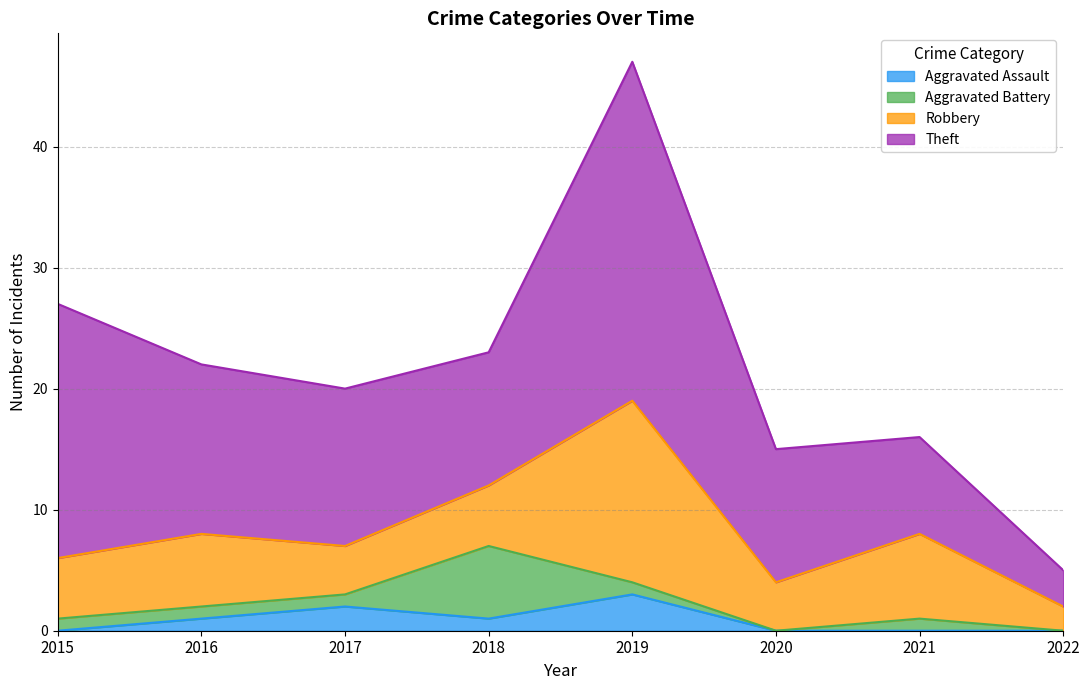

Rank the series by their maximum value, from lowest to highest.

Aggravated Assault, Aggravated Battery, Robbery, Theft